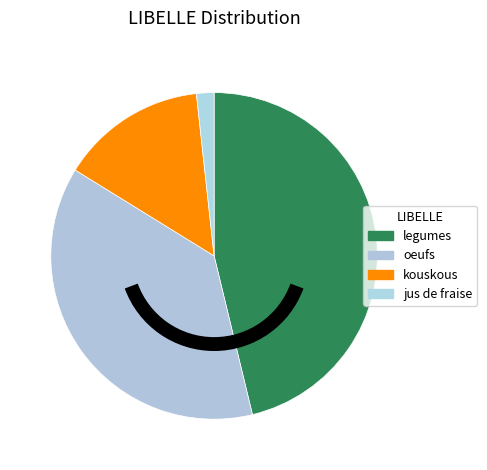

How many segments does this pie chart have?

4